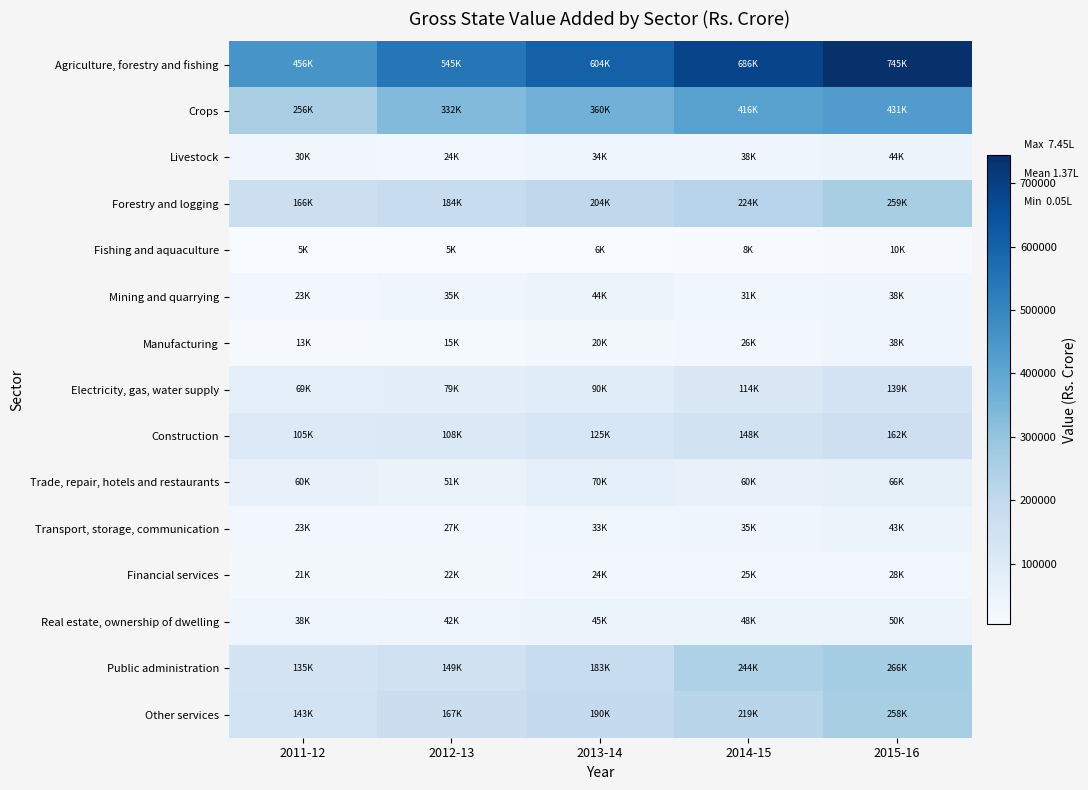

Reading left to right, what are all the values shown in this chart?

Agriculture, forestry and fishing: 2011-12=455505	2012-13=545406	2013-14=603944	2014-15=686117	2015-16=744726
Crops: 2011-12=255815	2012-13=331962	2013-14=360344	2014-15=415520	2015-16=431318
Livestock: 2011-12=29657	2012-13=24249	2013-14=34027	2014-15=38387	2015-16=44386
Forestry and logging: 2011-12=165510	2012-13=183780	2013-14=204038	2014-15=224017	2015-16=258676
Fishing and aquaculture: 2011-12=4523	2012-13=5415	2013-14=5535	2014-15=8193	2015-16=10346
Mining and quarrying: 2011-12=23022	2012-13=35024	2013-14=43616	2014-15=30842	2015-16=38068
Manufacturing: 2011-12=12900	2012-13=14827	2013-14=19714	2014-15=26120	2015-16=37743
Electricity, gas, water supply: 2011-12=69131	2012-13=78766	2013-14=89594	2014-15=113527	2015-16=139187
Construction: 2011-12=104529	2012-13=107821	2013-14=124594	2014-15=147842	2015-16=161705
Trade, repair, hotels and restaurants: 2011-12=59892	2012-13=50878	2013-14=70494	2014-15=60421	2015-16=65846
Transport, storage, communication: 2011-12=23420	2012-13=27306	2013-14=33414	2014-15=35203	2015-16=42833
Financial services: 2011-12=20884	2012-13=21562	2013-14=23571	2014-15=25207	2015-16=27548
Real estate, ownership of dwelling: 2011-12=38261	2012-13=41869	2013-14=44949	2014-15=48418	2015-16=50432
Public administration: 2011-12=135418	2012-13=149466	2013-14=183105	2014-15=243867	2015-16=265622
Other services: 2011-12=142509	2012-13=167431	2013-14=189928	2014-15=218728	2015-16=257504